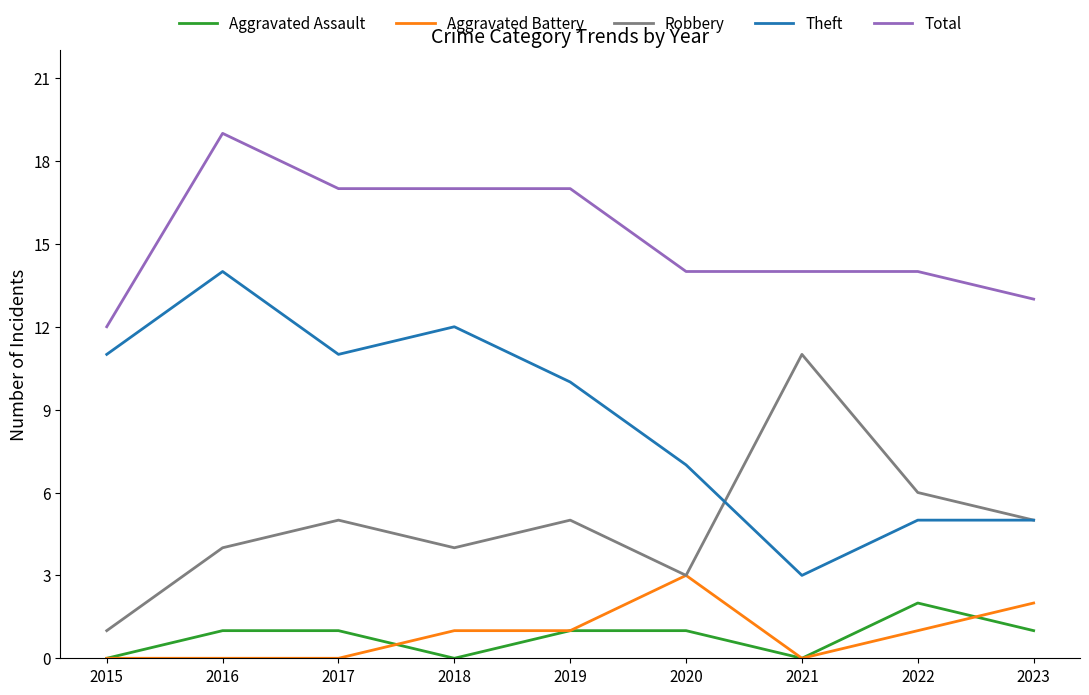

The value of Robbery at 2020 is 2. True or false?

False